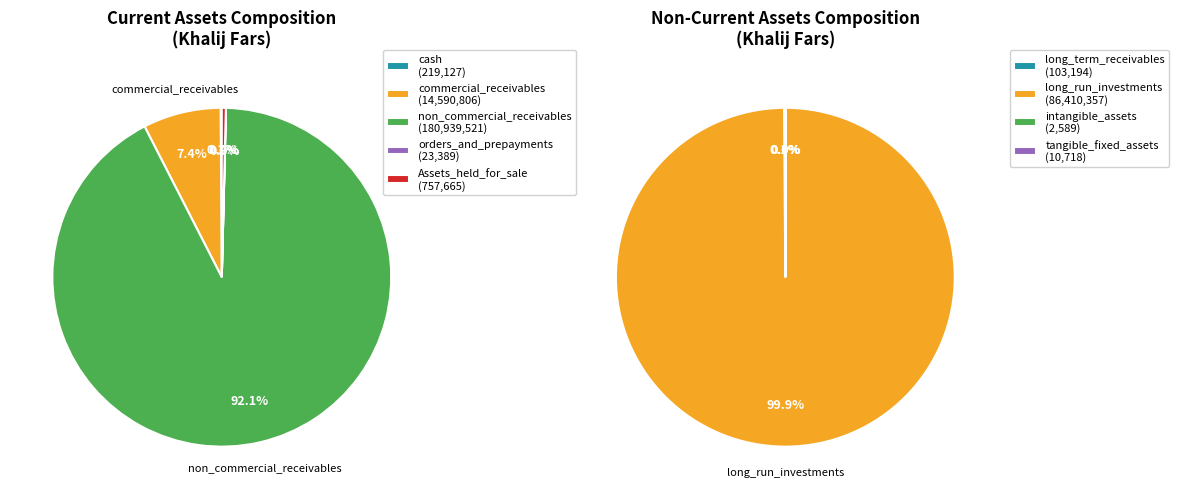

Does any single category account for the majority?

Yes